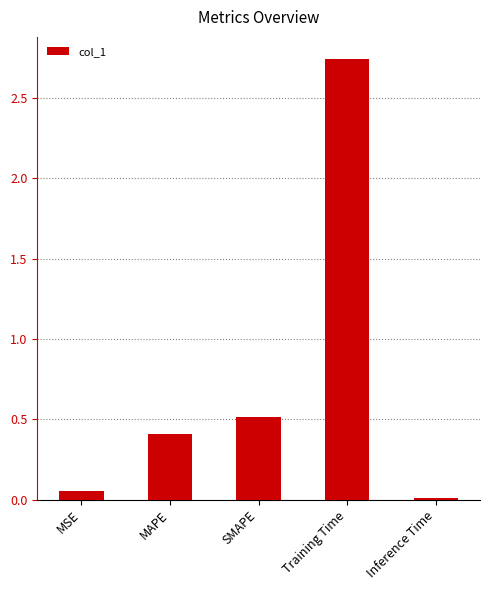

Does the chart contain stacked bars?

No